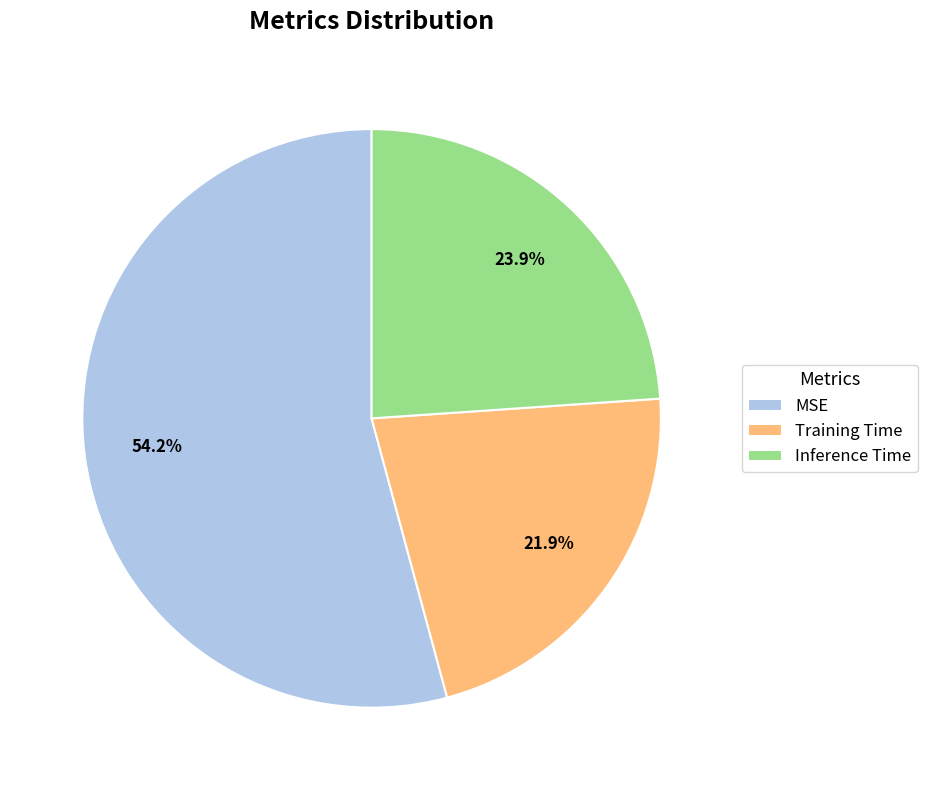

What is the smallest slice in the pie chart?

Training Time